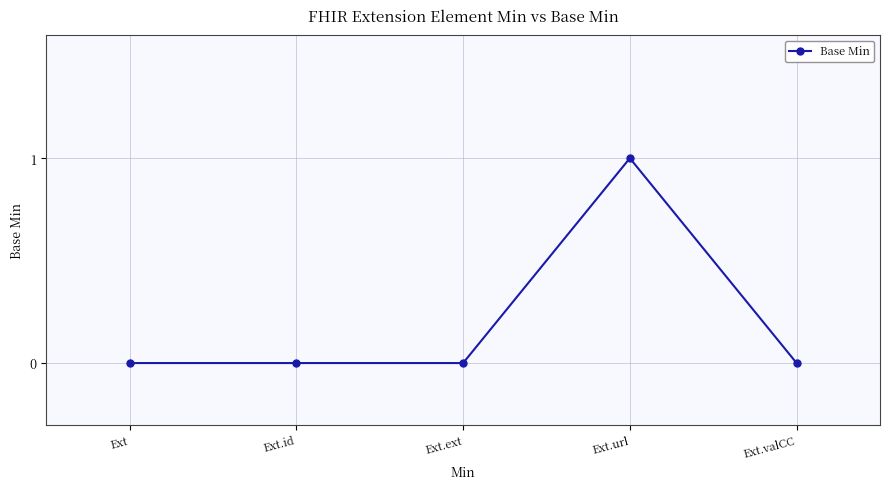

How many data points does each series have?

5